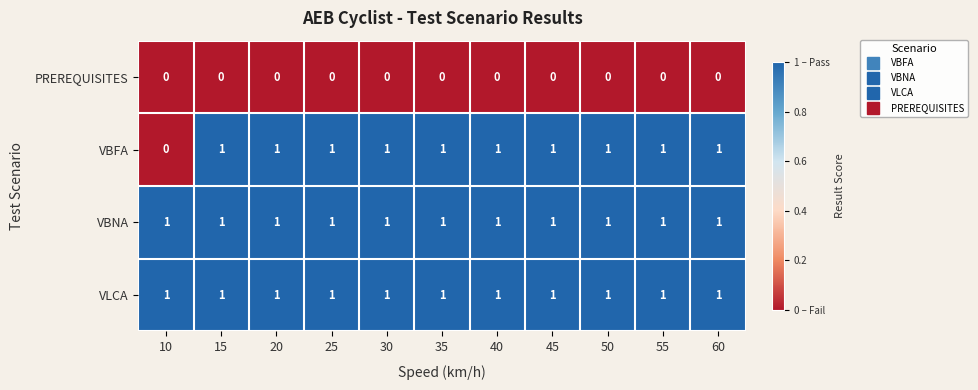

Between 10 and 25, which series saw the biggest shift?

VBFA